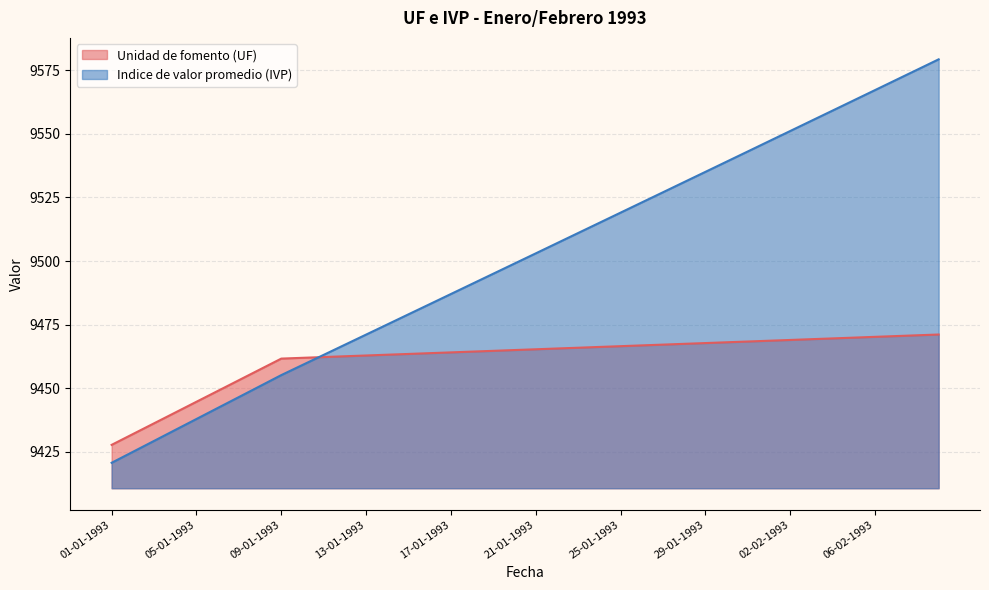

Rank the series by their average value, from highest to lowest.

Indice de valor promedio (IVP), Unidad de fomento (UF)